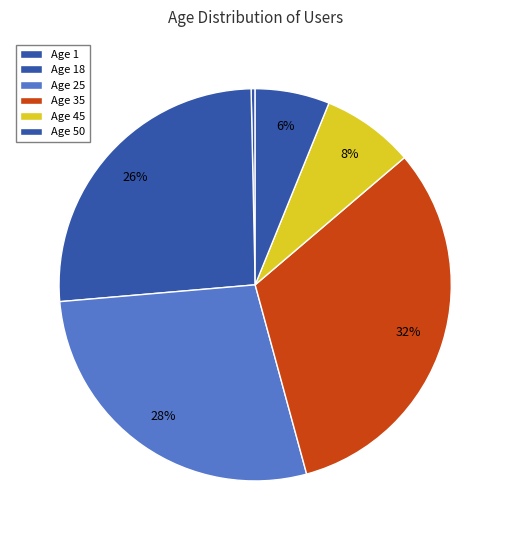

How many segments does this pie chart have?

6